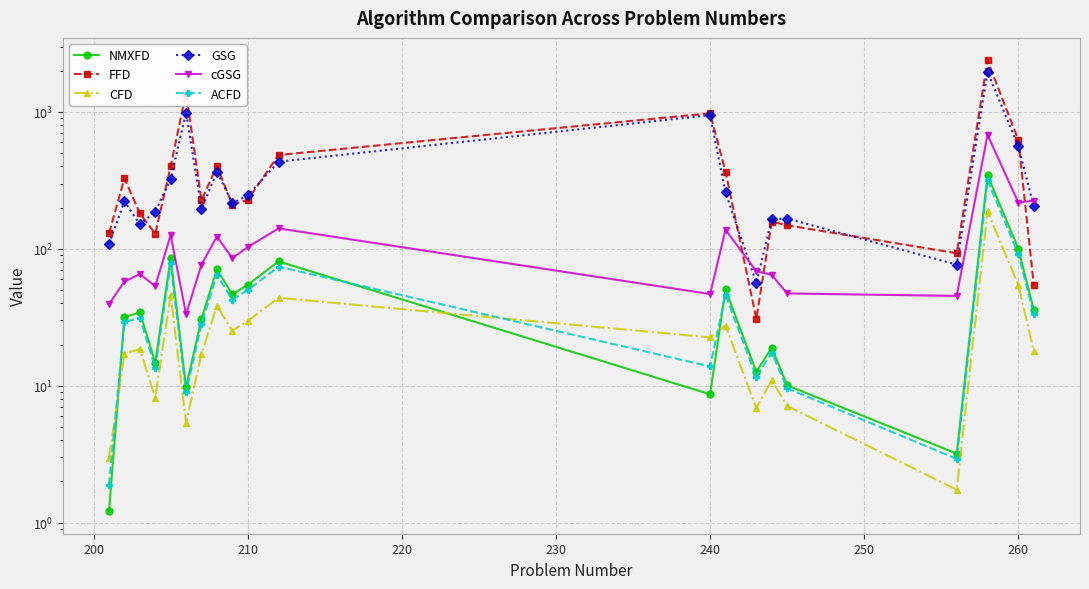

Which series has the largest total across all categories?

FFD